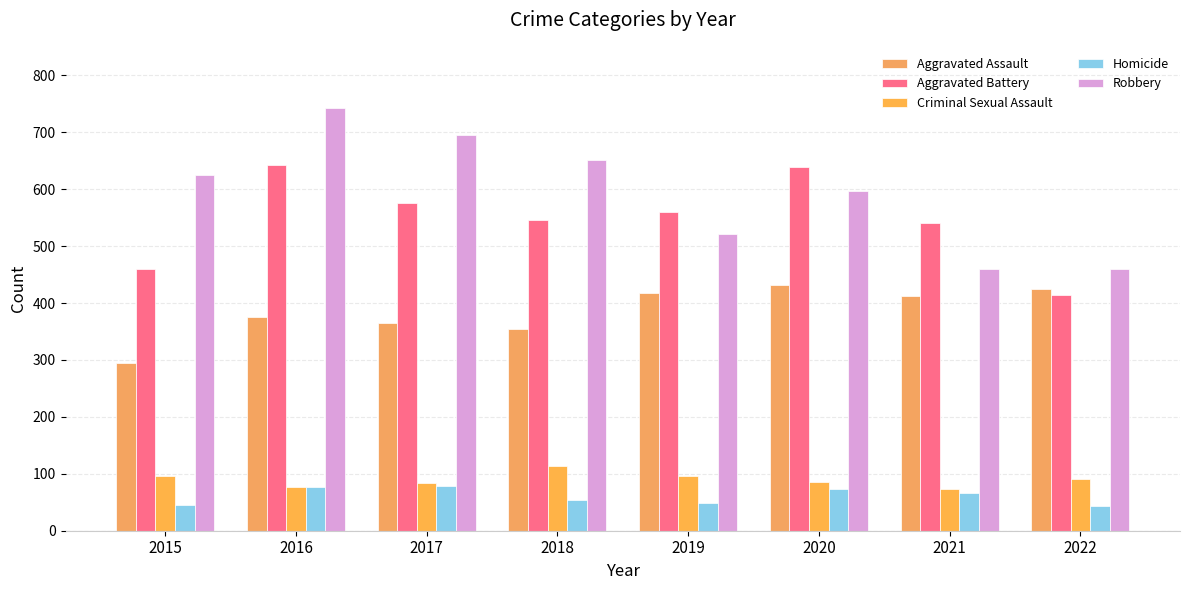

Which category has the highest value across all series?

2016